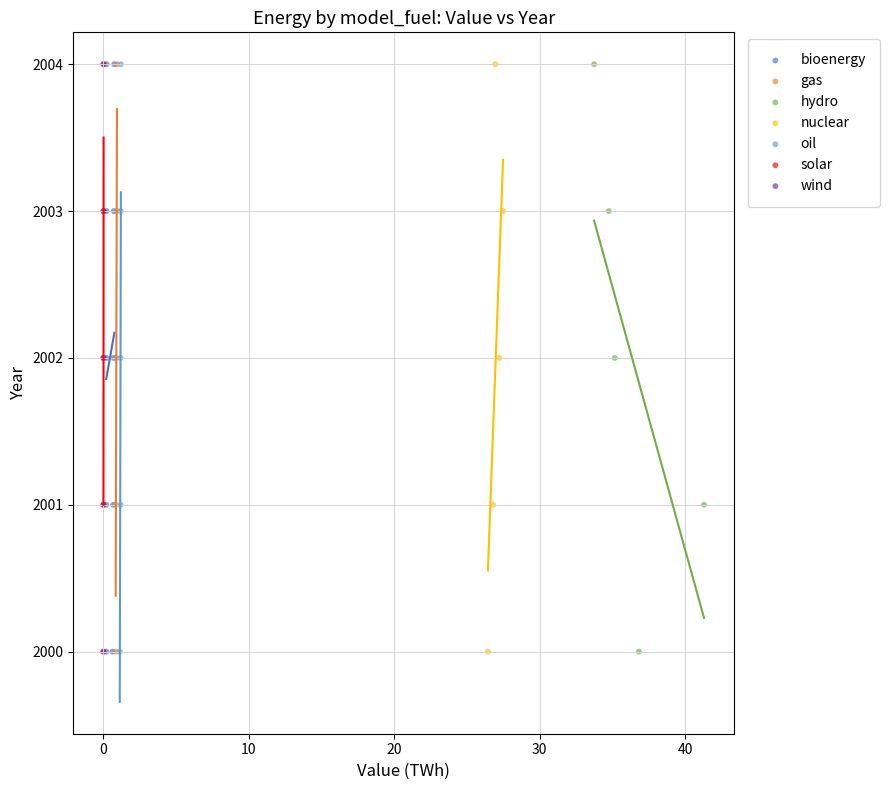

What are all the series names shown in the legend?

bioenergy, gas, hydro, nuclear, oil, solar, wind